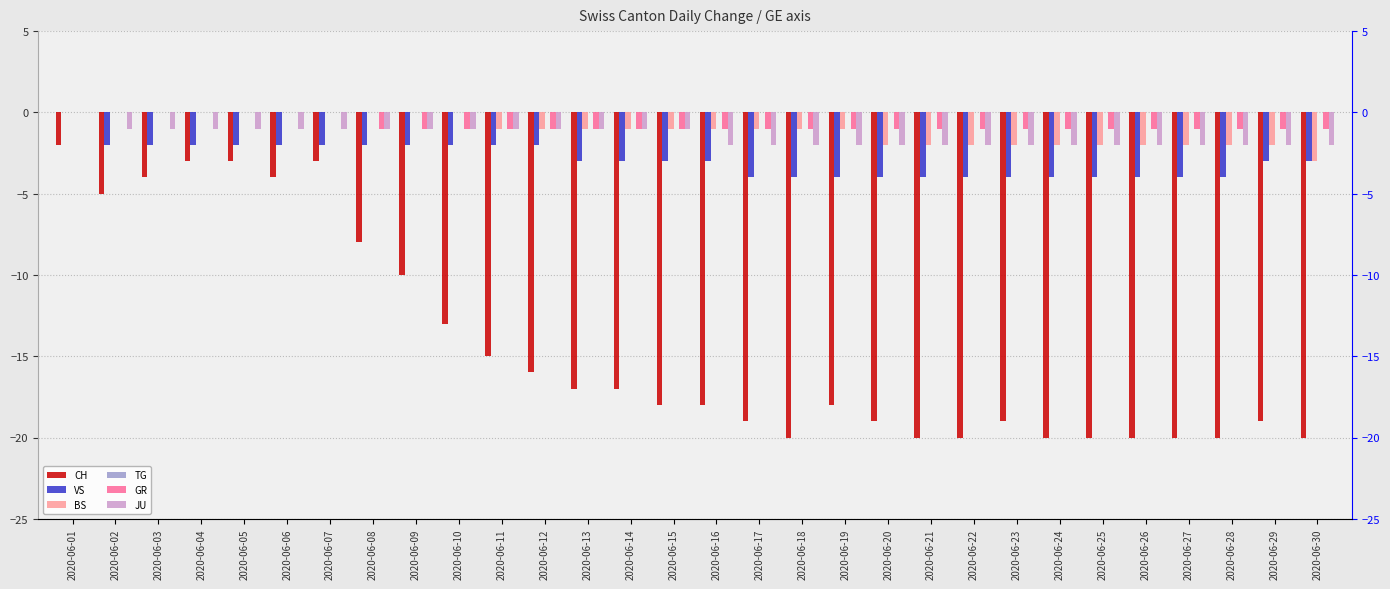

How many bars are there in total?

180